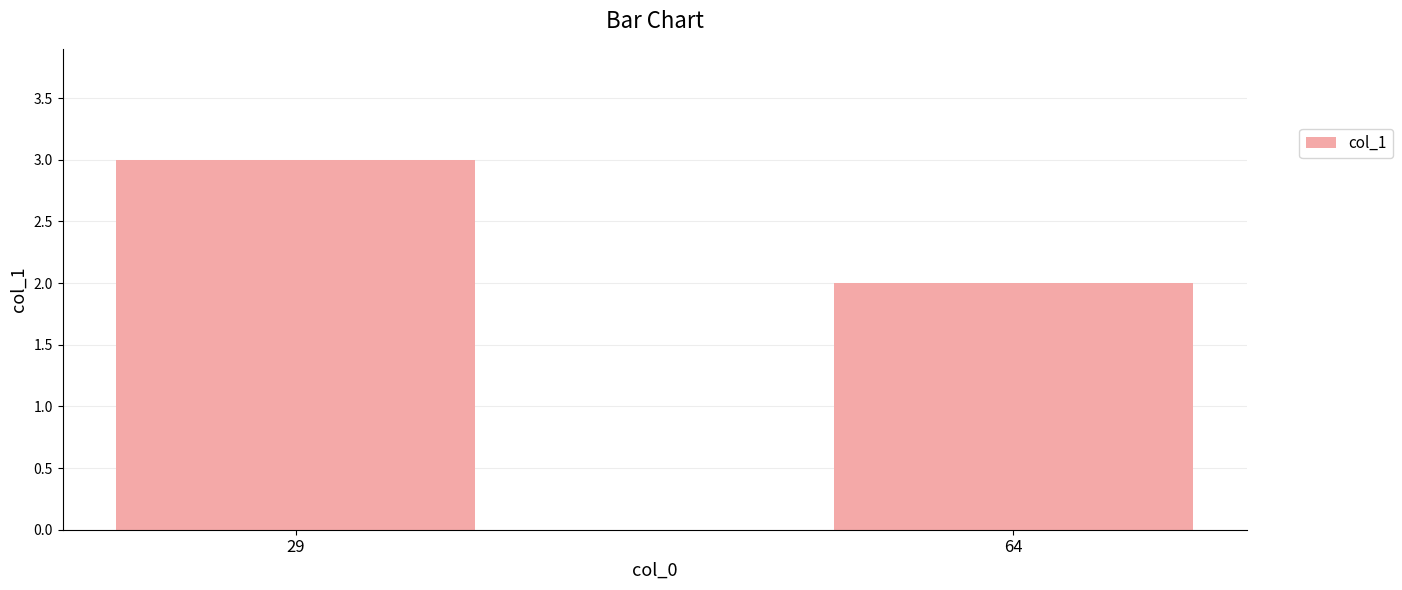

Reading left to right, extract all data points from this chart.

3	2